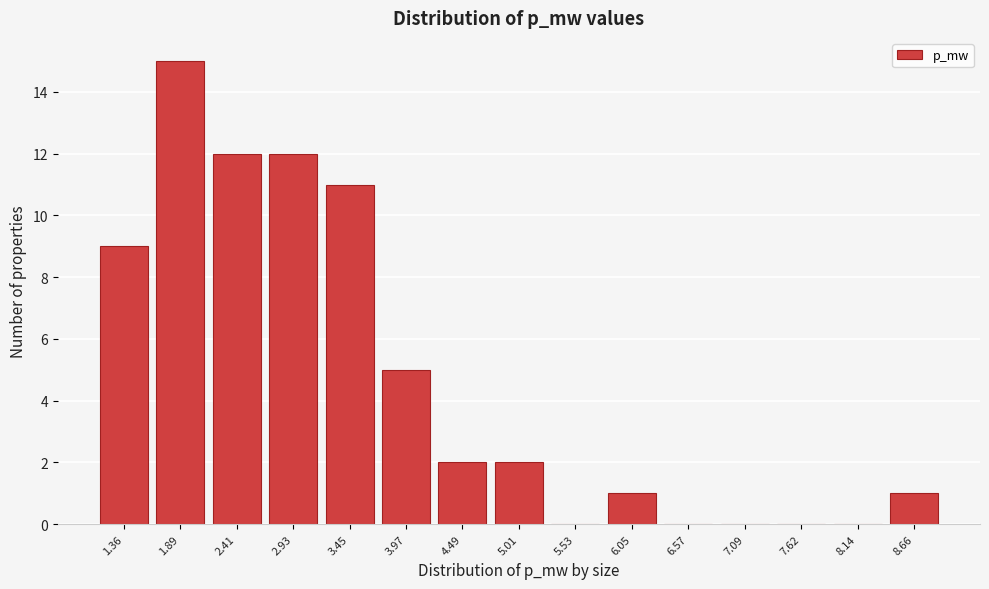

Reading left to right, list every bar in this chart as the range it spans on the x-axis followed by its height. Neither the bar edges nor the heights are printed on the chart, so give them approximately, as read against the axes.

1.1 to 1.6: 9
1.6 to 2.1: 15
2.1 to 2.7: 12
2.7 to 3.2: 12
3.2 to 3.7: 11
3.7 to 4.2: 5
4.2 to 4.8: 2
4.8 to 5.3: 2
5.3 to 5.8: 0
5.8 to 6.3: 1
6.3 to 6.8: 0
6.8 to 7.4: 0
7.4 to 7.9: 0
7.9 to 8.4: 0
8.4 to 8.9: 1